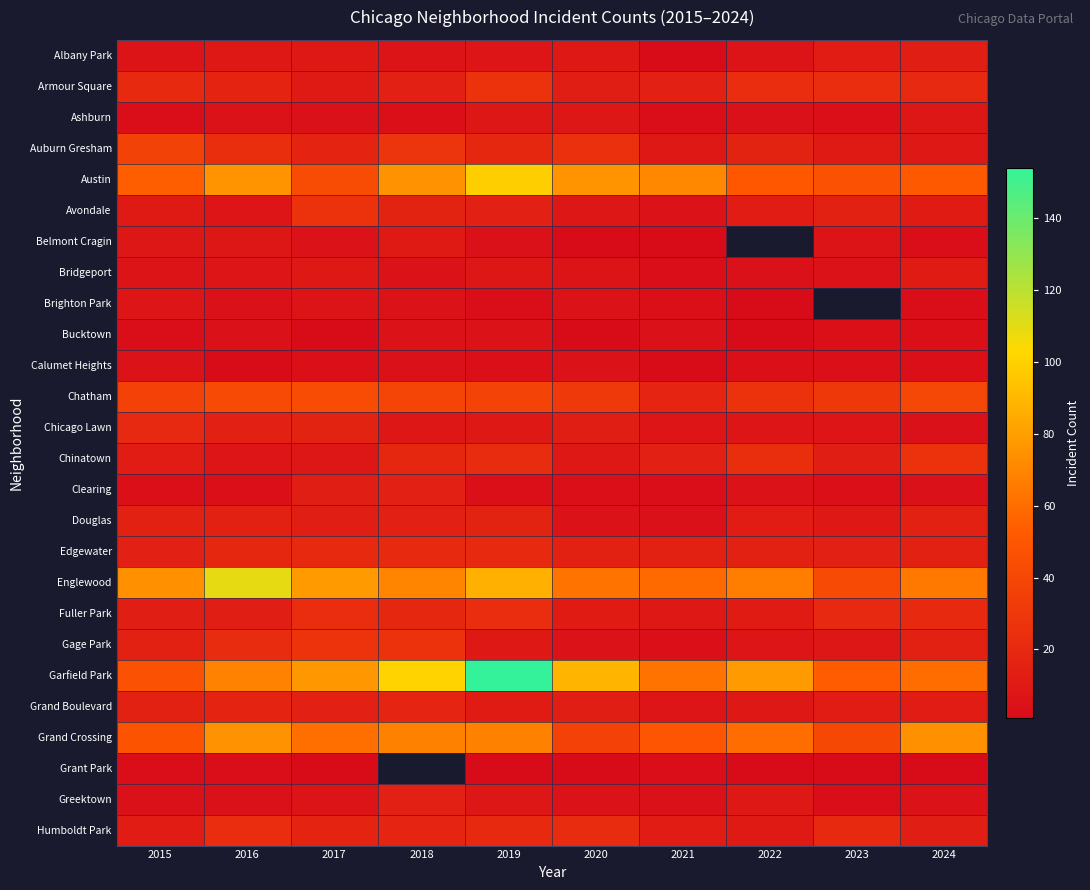

Is the value of Greektown at 2024 greater than the value of Garfield Park at 2016?

No